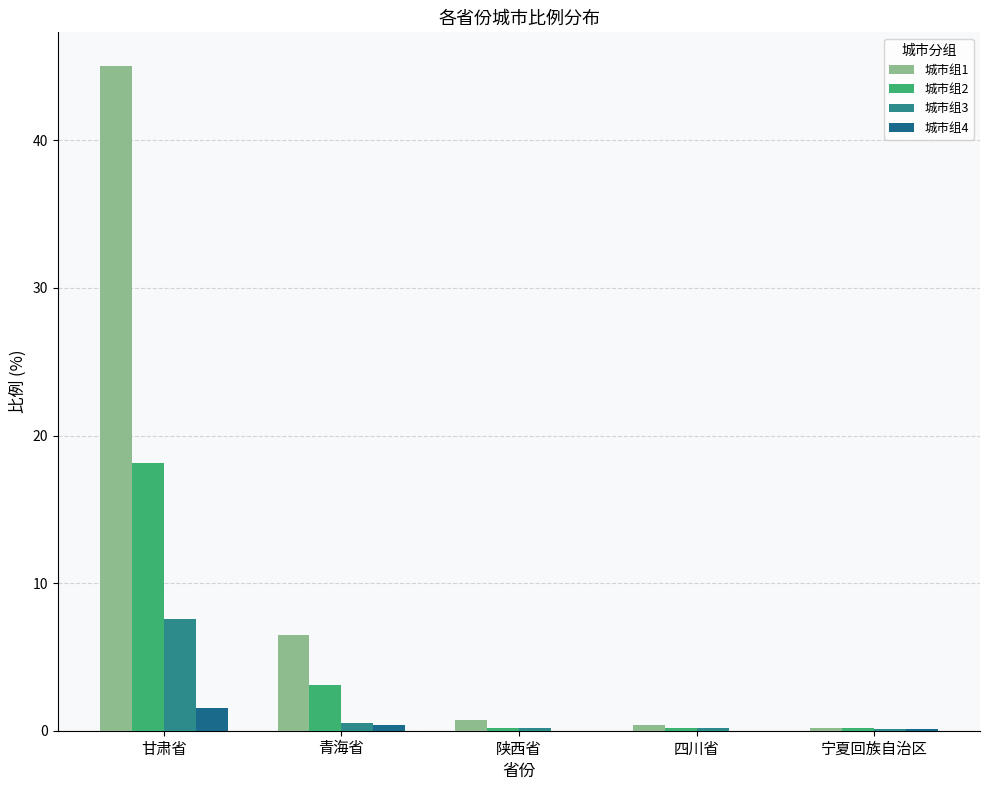

Reading left to right, what are all the values shown in this chart?

城市组1: 45.1	6.5	0.7	0.4	0.2
城市组2: 18.2	3.1	0.2	0.2	0.2
城市组3: 7.6	0.5	0.2	0.2	0.1
城市组4: 1.5	0.4	0.0	0.0	0.1